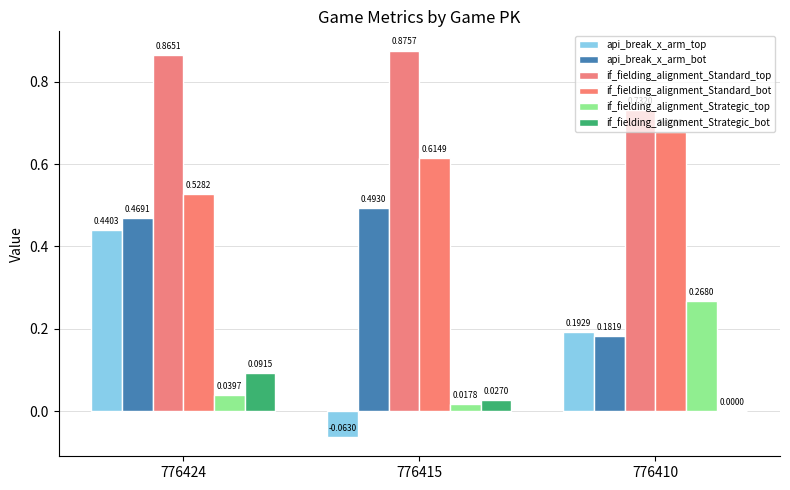

What are all the series names shown in the legend?

api_break_x_arm_top, api_break_x_arm_bot, if_fielding_alignment_Standard_top, if_fielding_alignment_Standard_bot, if_fielding_alignment_Strategic_top, if_fielding_alignment_Strategic_bot